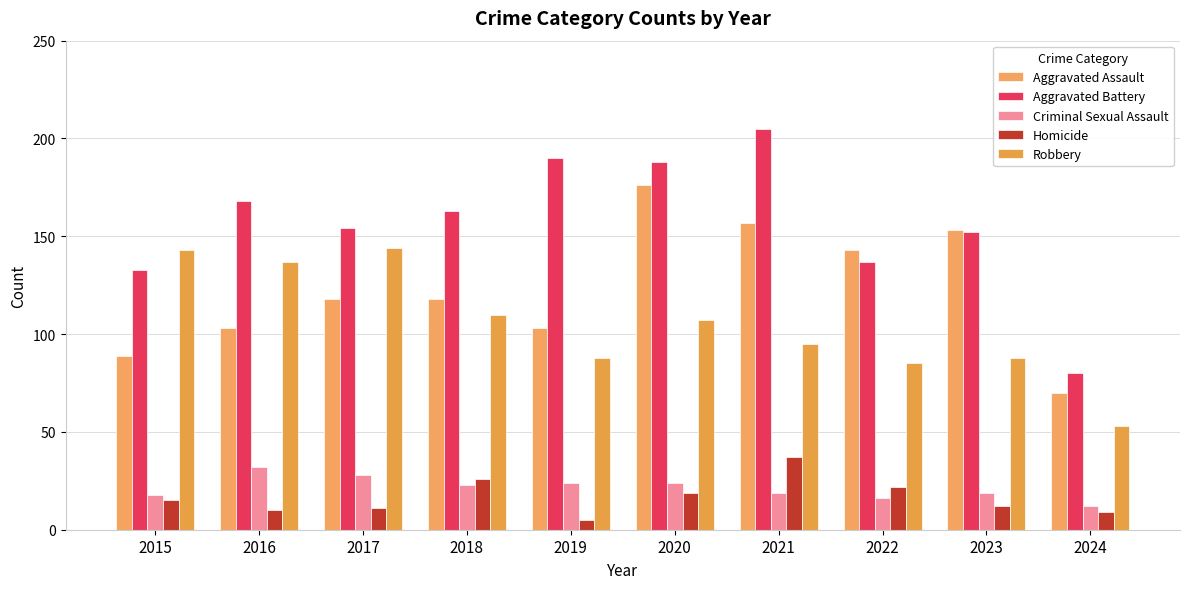

What is the maximum value shown in the chart?

205